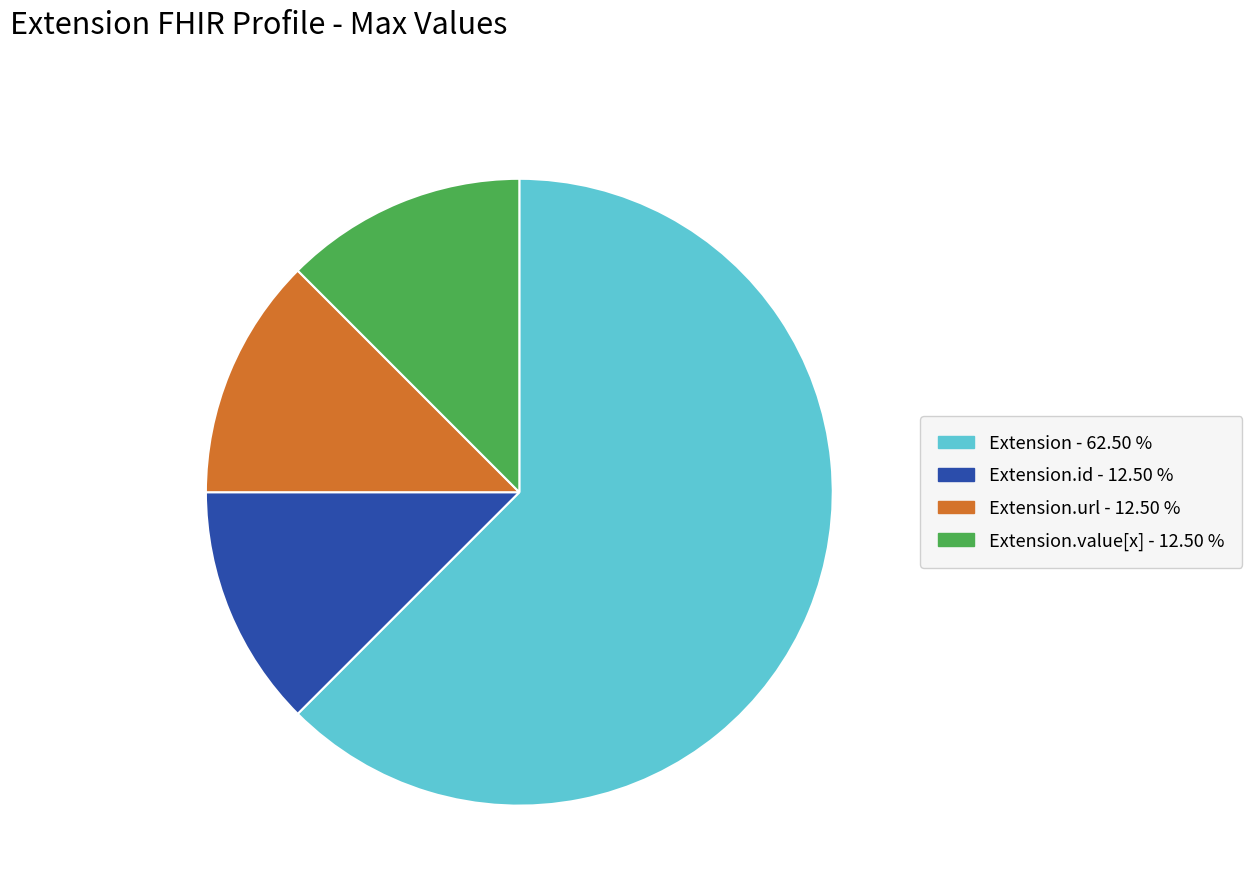

Is there a majority slice in this chart?

Yes